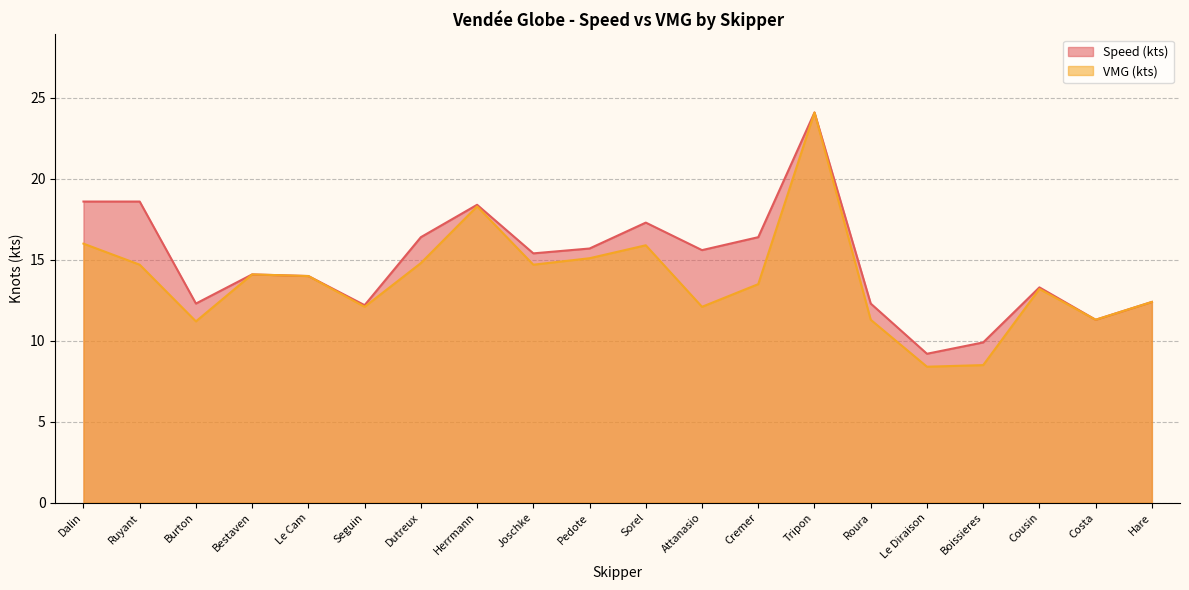

How many lines are shown in the chart?

2